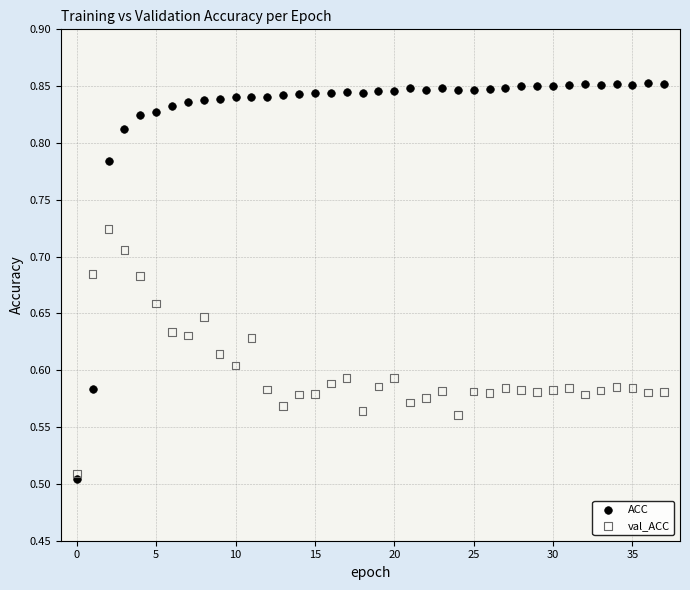

Across all data points, what is the range of Y values (max minus min)?

0.3